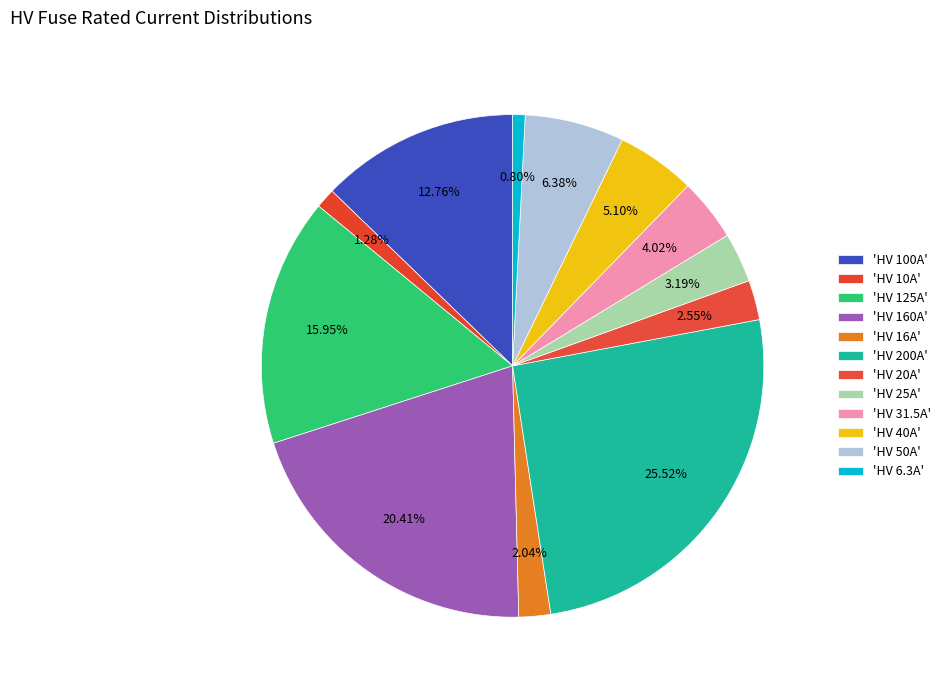

Which category has the biggest portion of the pie?

HV 200A